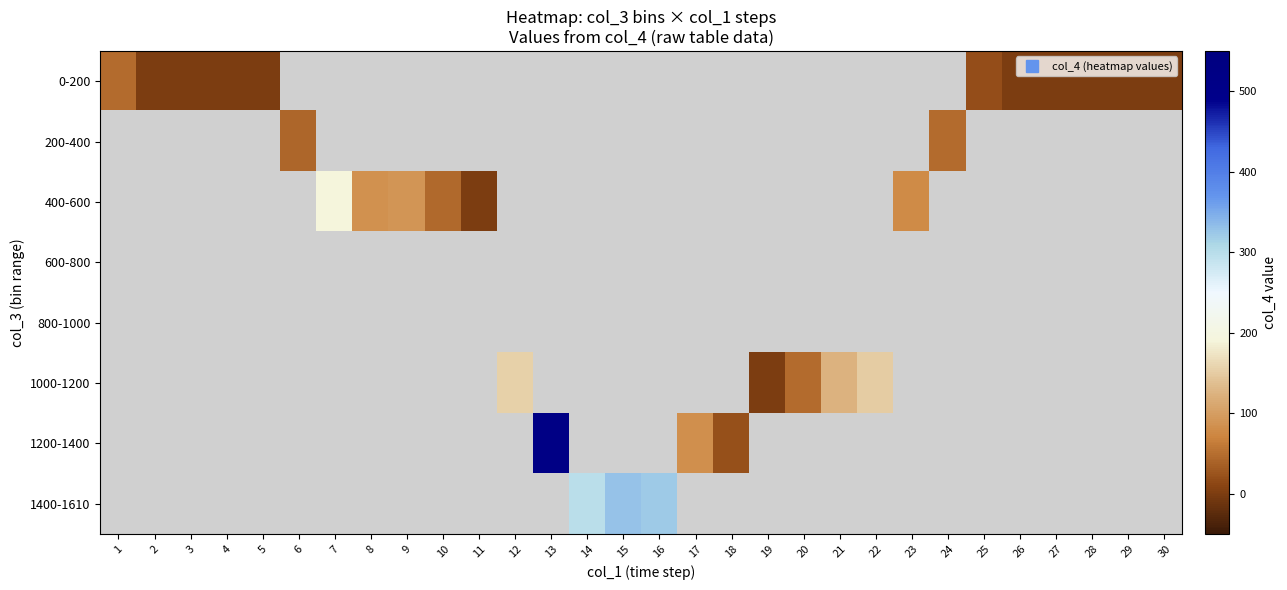

List the series in order of their overall mean, highest first.

0-200, 200-400, 400-600, 600-800, 800-1000, 1000-1200, 1200-1400, 1400-1610